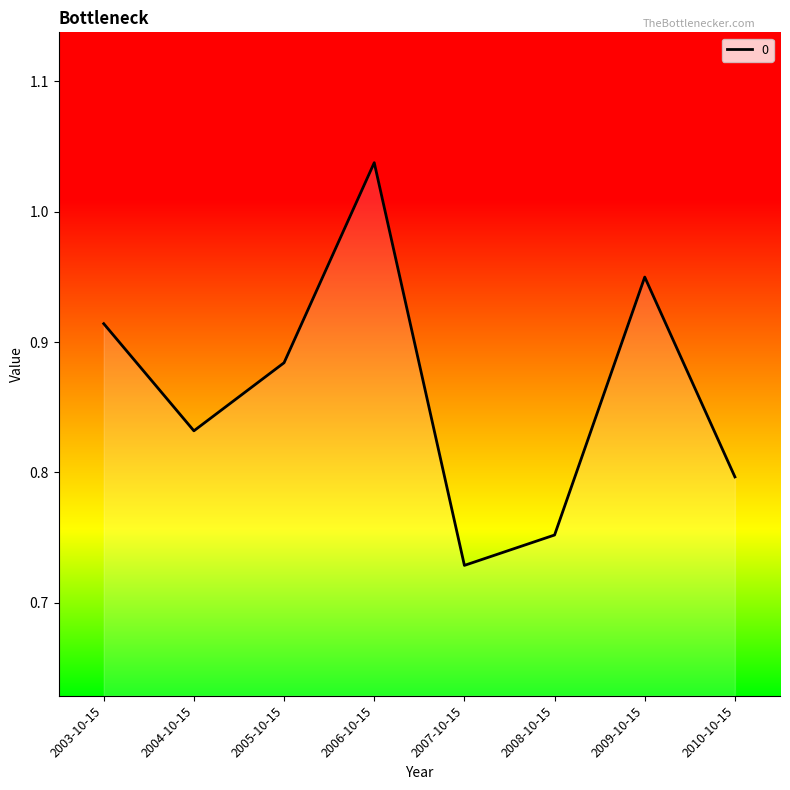

Where is the data nearest to the value 0?

2007-10-15